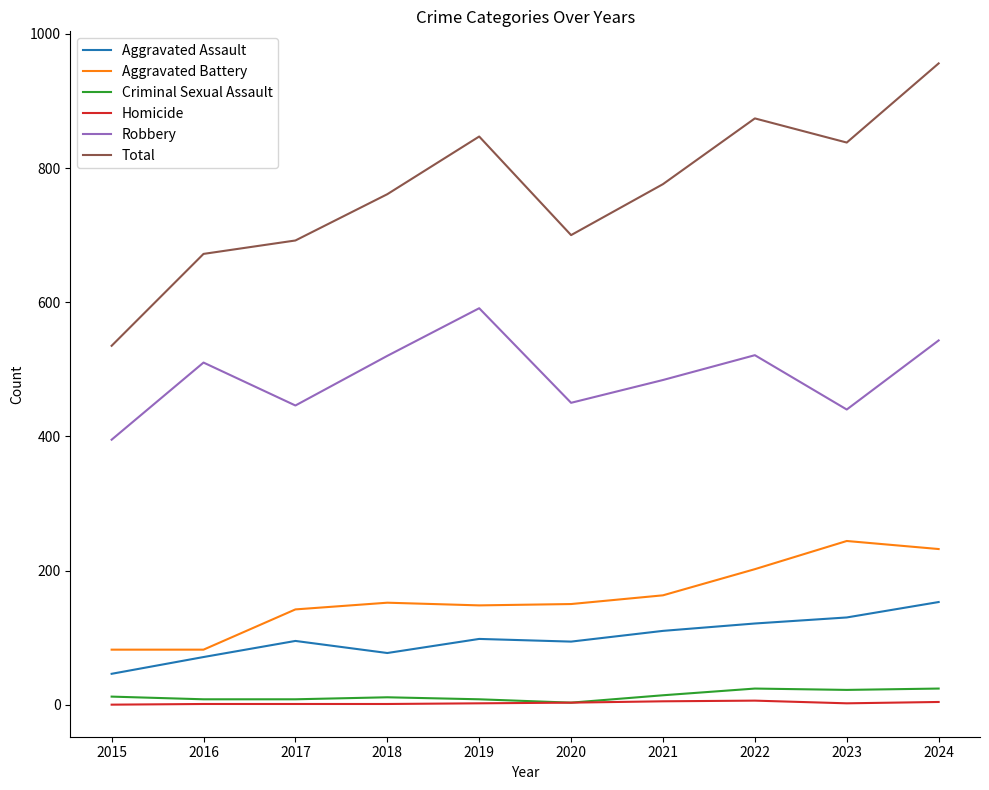

At 2018, list the series in order from largest to smallest.

Total, Robbery, Aggravated Battery, Aggravated Assault, Criminal Sexual Assault, Homicide